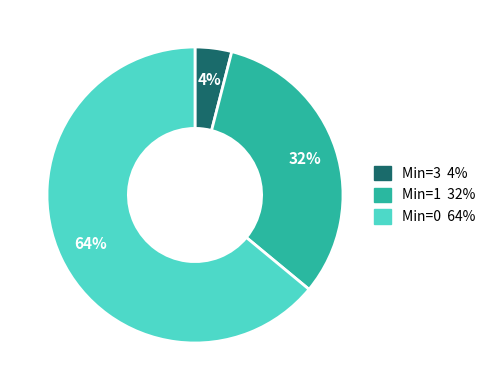

To the nearest percent, what is the average slice percentage?

33%